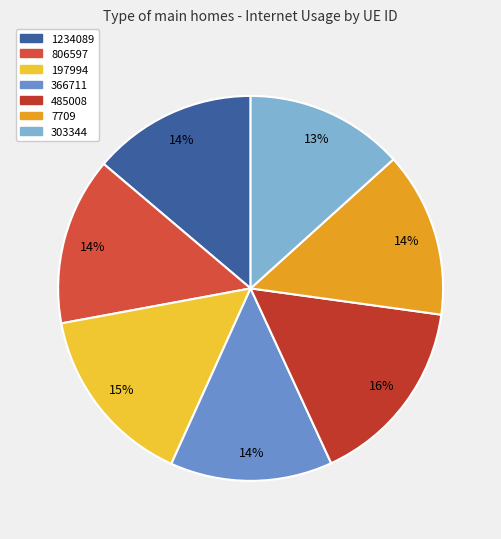

Is there a majority slice in this chart?

No